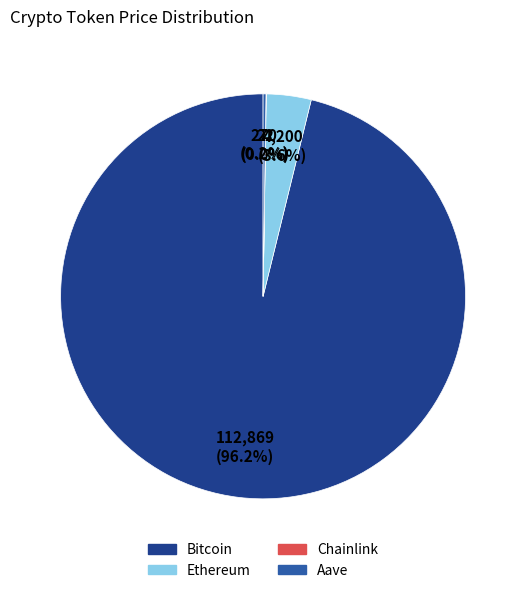

To the nearest percent, what percentage of the pie is Ethereum?

4%